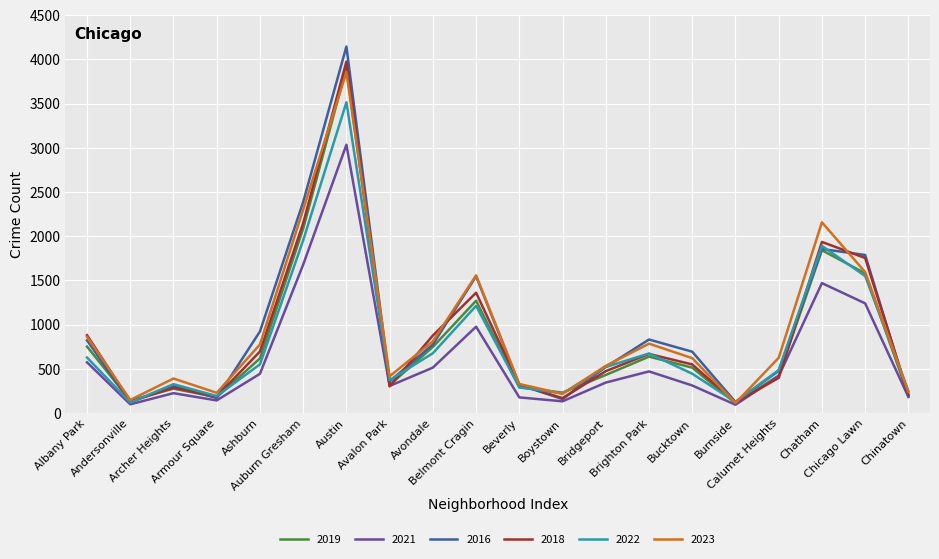

Which series has the largest range (max minus min)?

2016